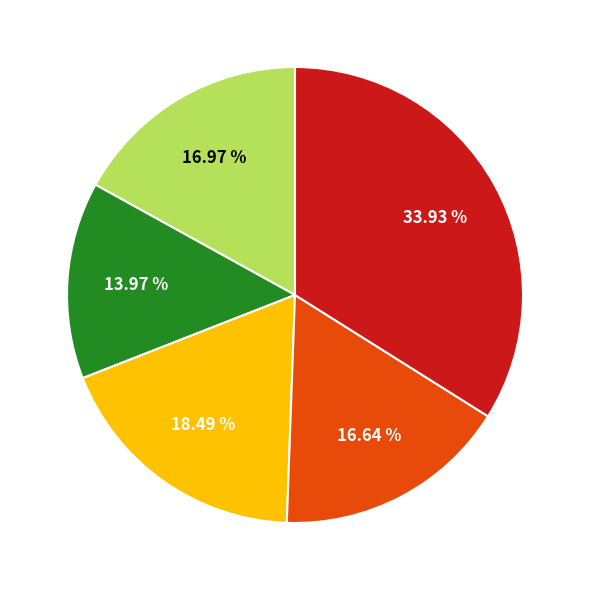

Is there a majority slice in this chart?

No